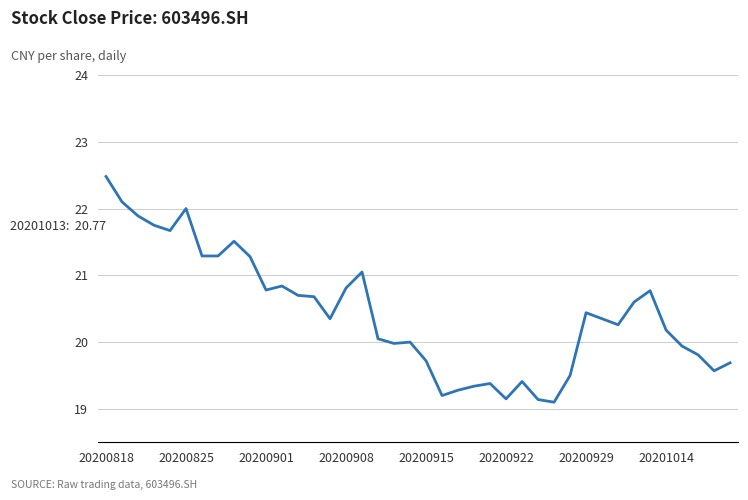

What is the difference between the maximum and minimum values?

3.4